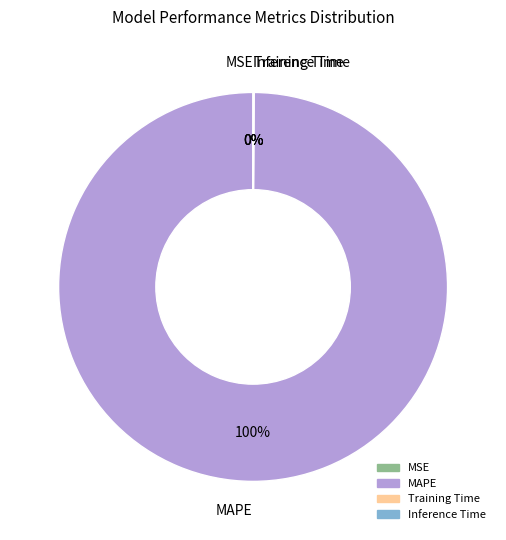

The MAPE slice represents 100% of the pie. True or false?

True